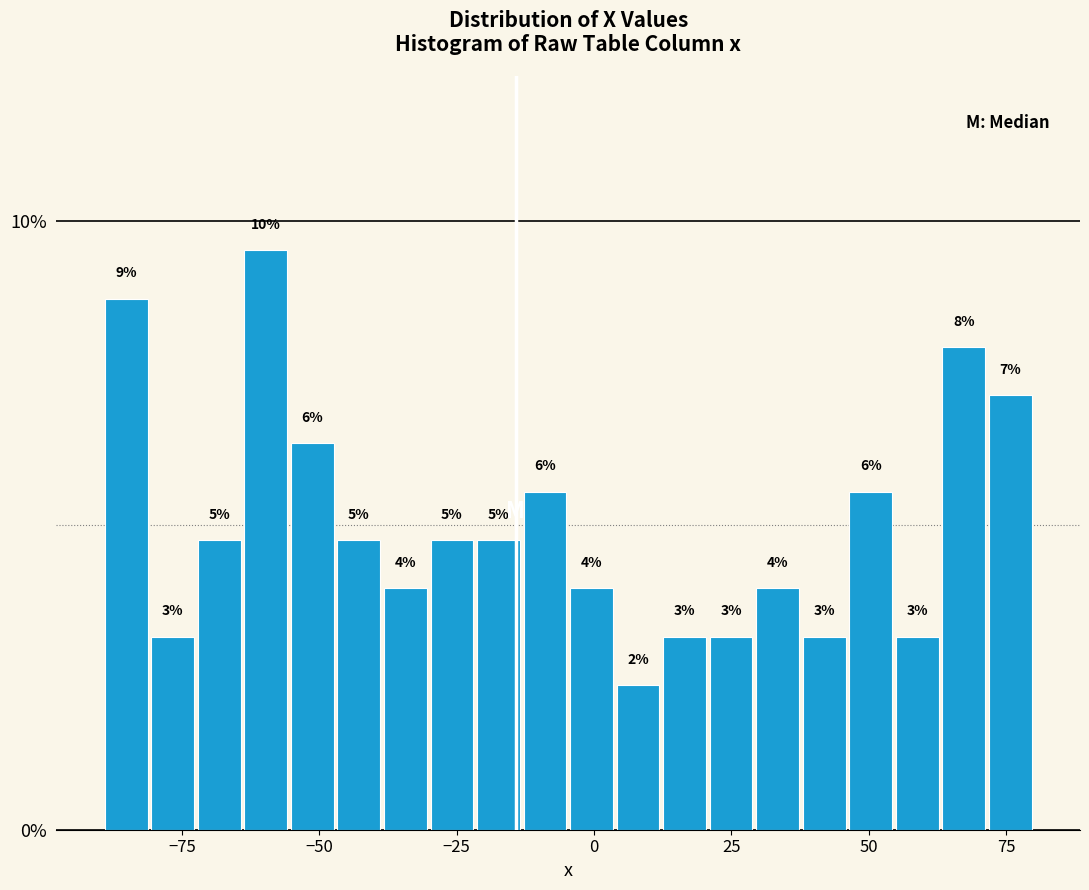

Read against the x-axis, roughly where is the centre of the tallest bar?

-60